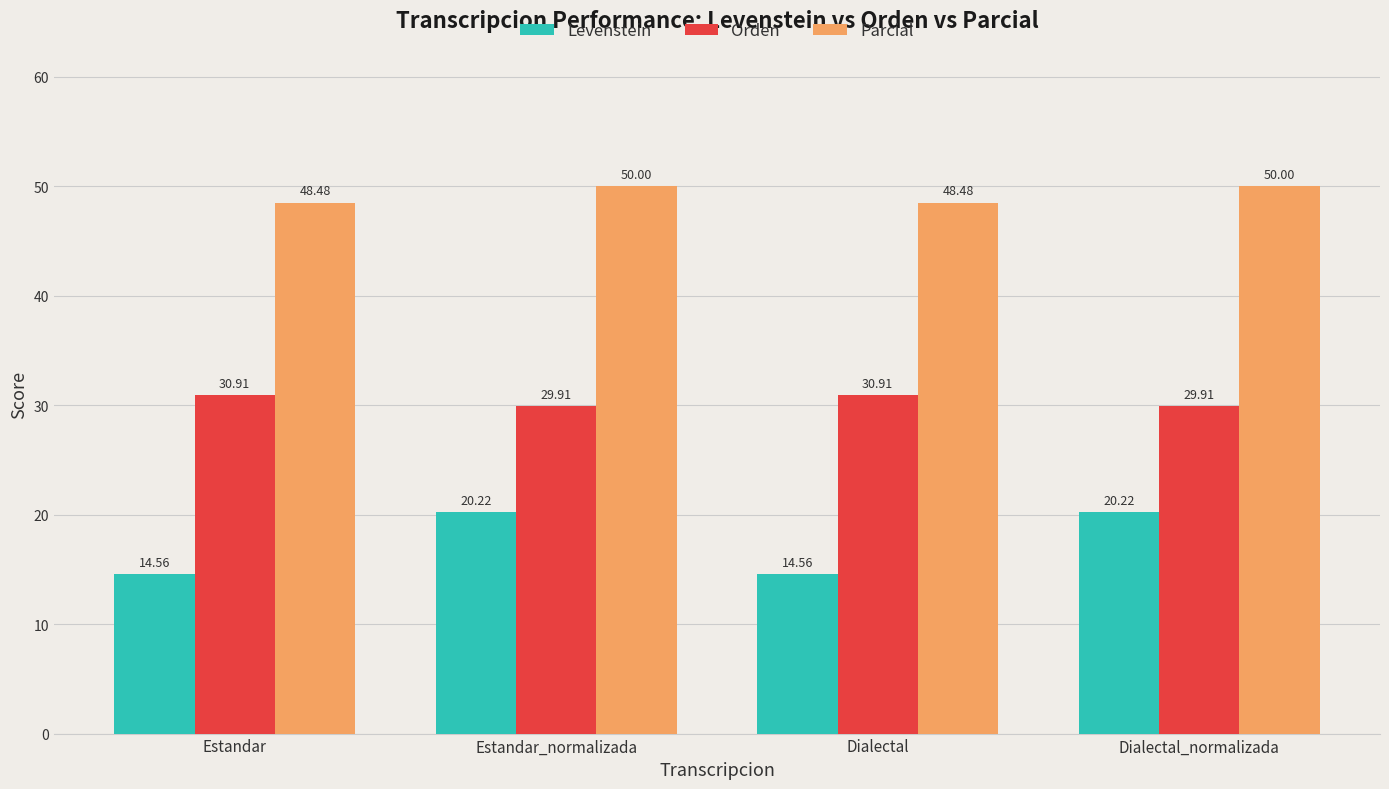

At Estandar, list the series in order from largest to smallest.

Parcial, Orden, Levenstein